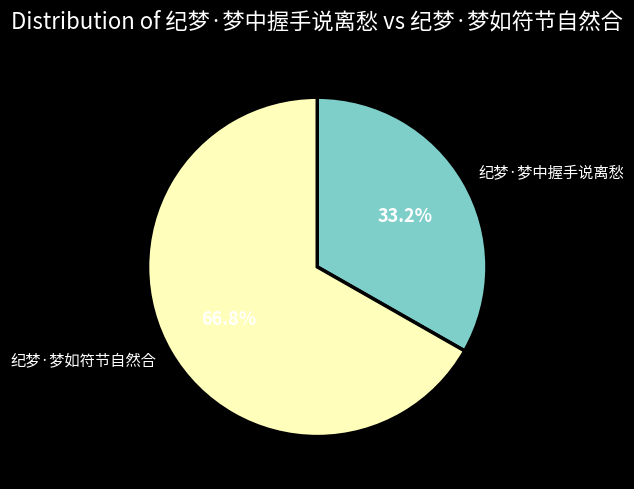

How many segments does this pie chart have?

2